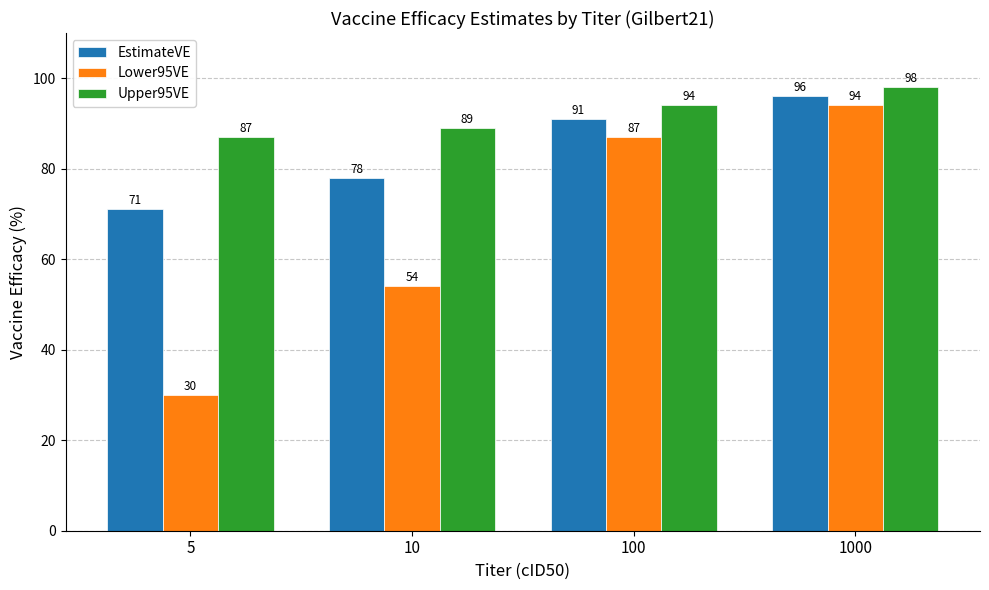

List the series in order of their overall mean, lowest first.

Lower95VE, EstimateVE, Upper95VE